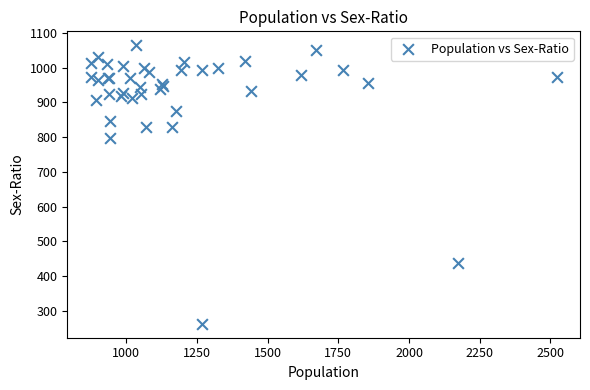

What Y value in the scatter plot is closest to 663?

798